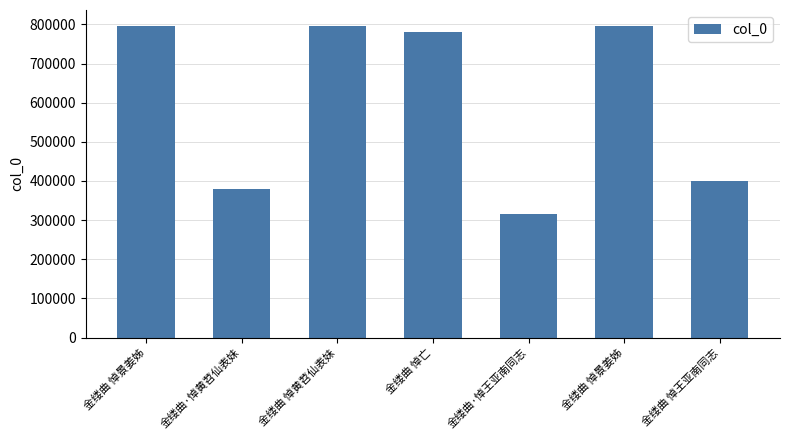

Is it true that the value at 金缕曲 悼亡 is 1209749?

False